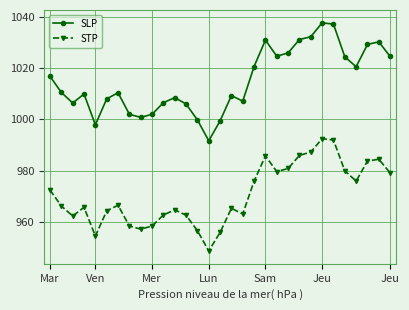

Which series has the widest spread of values?

SLP